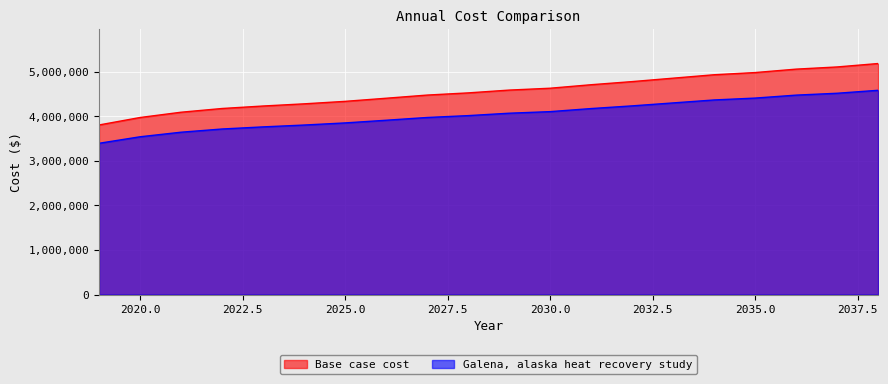

What is the lowest value of the Galena, alaska heat recovery study series?

3395957.0